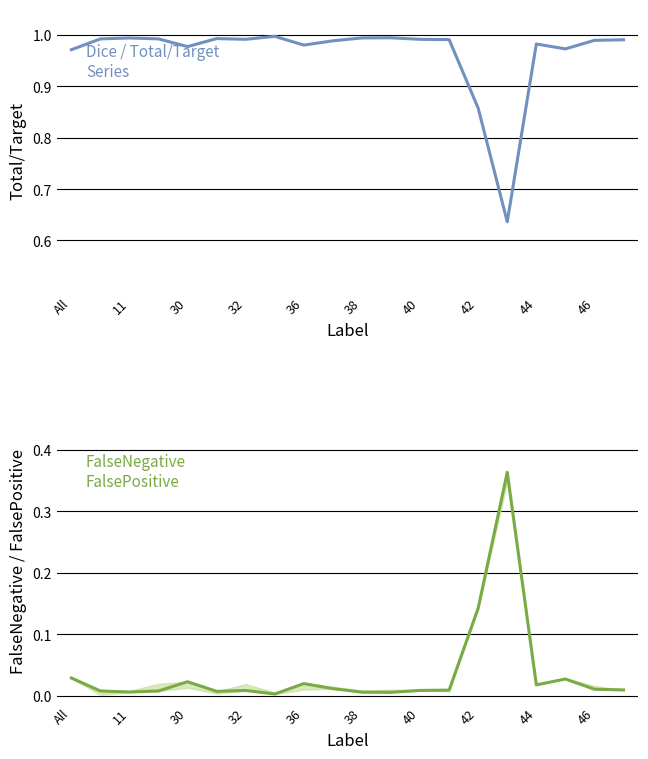

True or false: Total/Target and FalseNegative cross at least once.

False